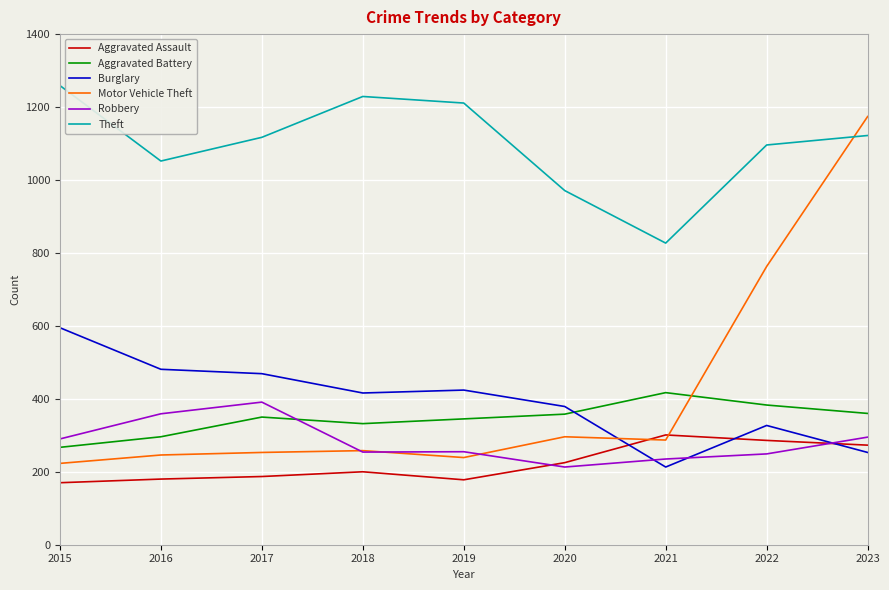

Does the chart have visible grid lines?

Yes